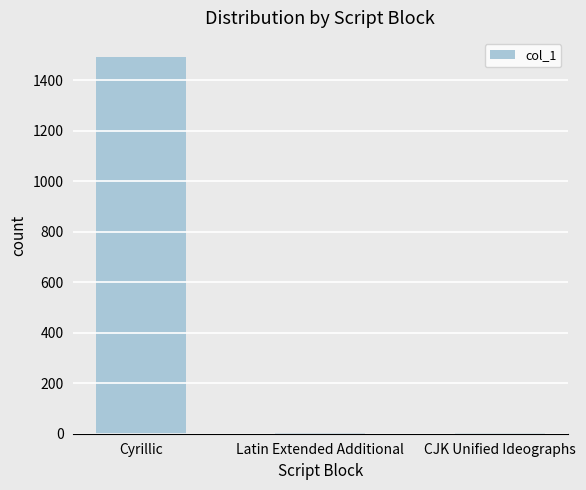

How many categories are shown in the chart?

3